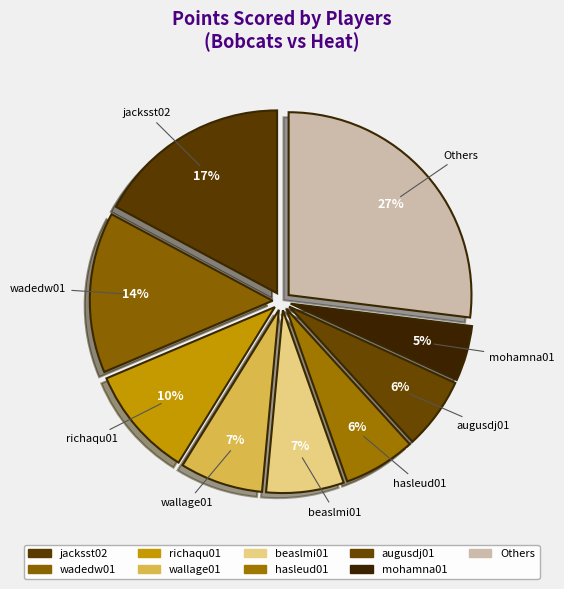

How many segments does this pie chart have?

9